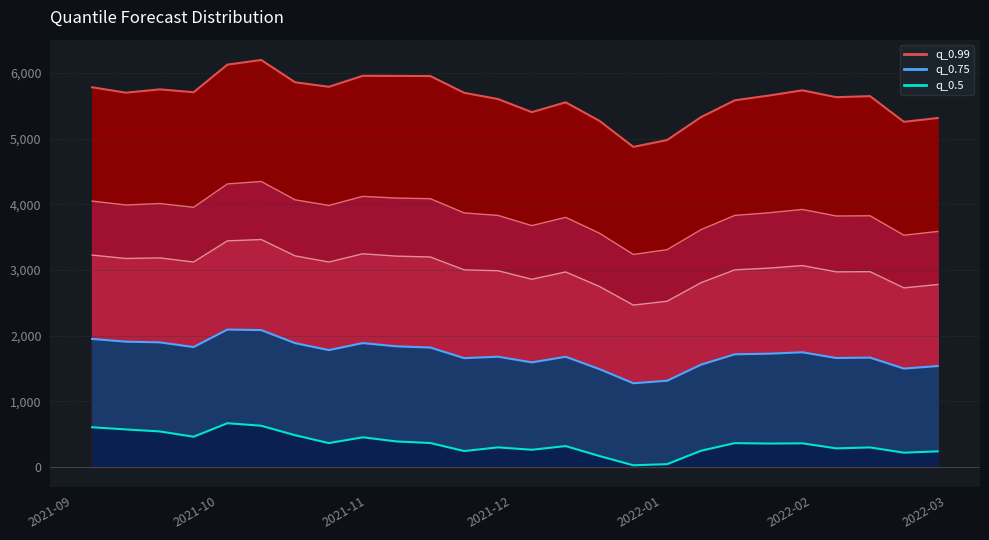

Reading right to left, list all the values displayed in this chart.

q_0.5: 2022-02-27=236.6	2022-02-20=216.1	2022-02-13=296.3	2022-02-06=281.8	2022-01-30=358.8	2022-01-23=355.4	2022-01-16=361.9	2022-01-09=245.4	2022-01-02=41.6	2021-12-26=24.3	2021-12-19=165.1	2021-12-12=316.9	2021-12-05=260.7	2021-11-28=297.1	2021-11-21=241.4	2021-11-14=363.4	2021-11-07=387.5	2021-10-31=450.6	2021-10-24=362.3	2021-10-17=482.3	2021-10-10=626.6	2021-10-03=665.2	2021-09-26=459.1	2021-09-19=539.9	2021-09-12=570.6	2021-09-05=603.5
q_0.75: 2022-02-27=1535.8	2022-02-20=1497.5	2022-02-13=1664.7	2022-02-06=1658.3	2022-01-30=1745.4	2022-01-23=1724.3	2022-01-16=1714.9	2022-01-09=1556.4	2022-01-02=1311.9	2021-12-26=1273.7	2021-12-19=1489.5	2021-12-12=1677.6	2021-12-05=1591.8	2021-11-28=1678.1	2021-11-21=1656.5	2021-11-14=1817.7	2021-11-07=1836.0	2021-10-31=1885.7	2021-10-24=1778.7	2021-10-17=1885.2	2021-10-10=2083.9	2021-10-03=2092.1	2021-09-26=1825.0	2021-09-19=1897.0	2021-09-12=1907.3	2021-09-05=1948.8
q_0.9: 2022-02-27=2778.1	2022-02-20=2726.4	2022-02-13=2973.6	2022-02-06=2971.1	2022-01-30=3066.5	2022-01-23=3027.6	2022-01-16=3001.1	2022-01-09=2805.1	2022-01-02=2523.4	2021-12-26=2464.6	2021-12-19=2747.9	2021-12-12=2969.4	2021-12-05=2857.8	2021-11-28=2988.0	2021-11-21=3001.1	2021-11-14=3197.4	2021-11-07=3210.4	2021-10-31=3246.1	2021-10-24=3120.6	2021-10-17=3214.4	2021-10-10=3463.0	2021-10-03=3443.2	2021-09-26=3120.7	2021-09-19=3183.9	2021-09-12=3174.5	2021-09-05=3226.1
q_0.95: 2022-02-27=3586.2	2022-02-20=3529.0	2022-02-13=3825.3	2022-02-06=3822.0	2022-01-30=3921.6	2022-01-23=3870.4	2022-01-16=3831.2	2022-01-09=3613.2	2022-01-02=3308.7	2021-12-26=3236.0	2021-12-19=3559.3	2021-12-12=3801.4	2021-12-05=3675.4	2021-11-28=3831.0	2021-11-21=3868.5	2021-11-14=4085.5	2021-11-07=4095.1	2021-10-31=4120.8	2021-10-24=3982.6	2021-10-17=4068.3	2021-10-10=4347.6	2021-10-03=4310.6	2021-09-26=3954.4	2021-09-19=4011.7	2021-09-12=3989.3	2021-09-05=4049.1
q_0.99: 2022-02-27=5314.5	2022-02-20=5256.3	2022-02-13=5647.7	2022-02-06=5631.8	2022-01-30=5736.1	2022-01-23=5656.2	2022-01-16=5584.3	2022-01-09=5327.3	2022-01-02=4978.8	2021-12-26=4874.6	2021-12-19=5271.1	2021-12-12=5553.5	2021-12-05=5403.8	2021-11-28=5603.1	2021-11-21=5698.7	2021-11-14=5953.2	2021-11-07=5956.0	2021-10-31=5957.2	2021-10-24=5789.7	2021-10-17=5859.0	2021-10-10=6198.1	2021-10-03=6127.5	2021-09-26=5707.0	2021-09-19=5750.9	2021-09-12=5700.1	2021-09-05=5782.6